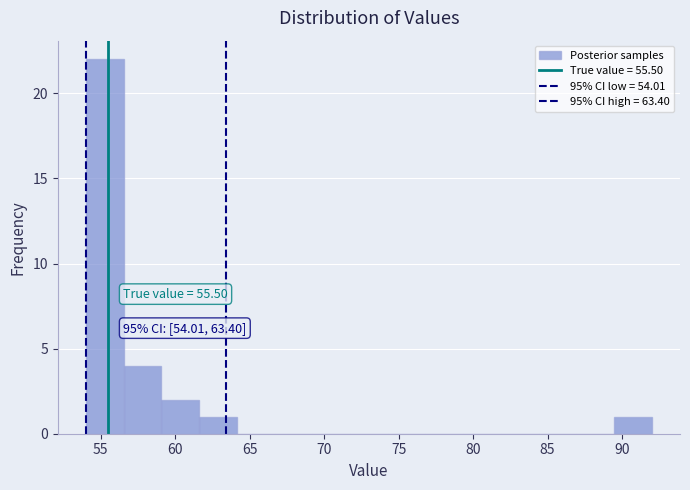

Which range on the x-axis has the tallest bar?

54.0 to 56.5